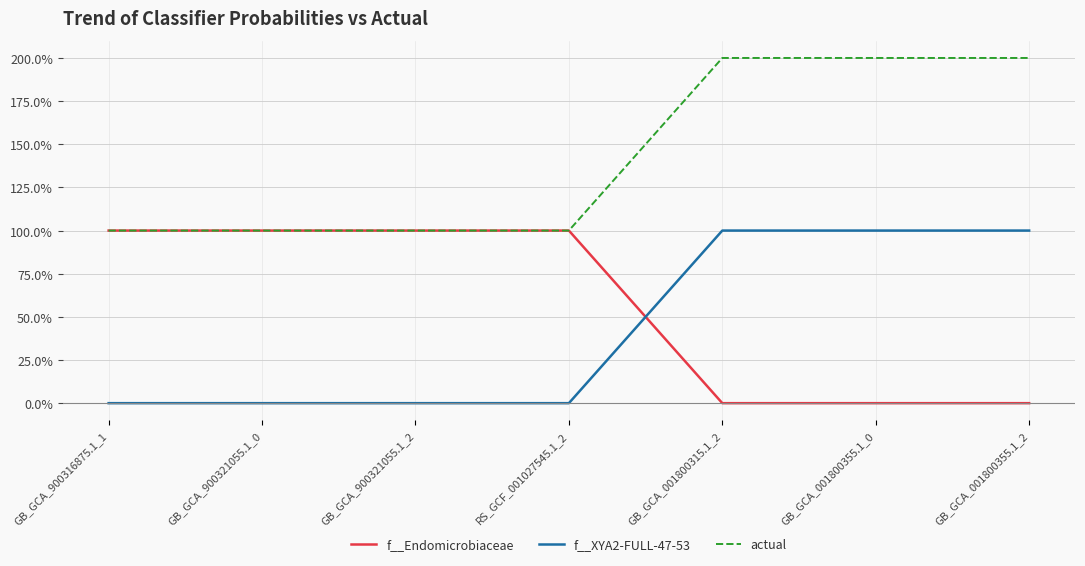

What are all the series names shown in the legend?

f__Endomicrobiaceae, f__XYA2-FULL-47-53, actual